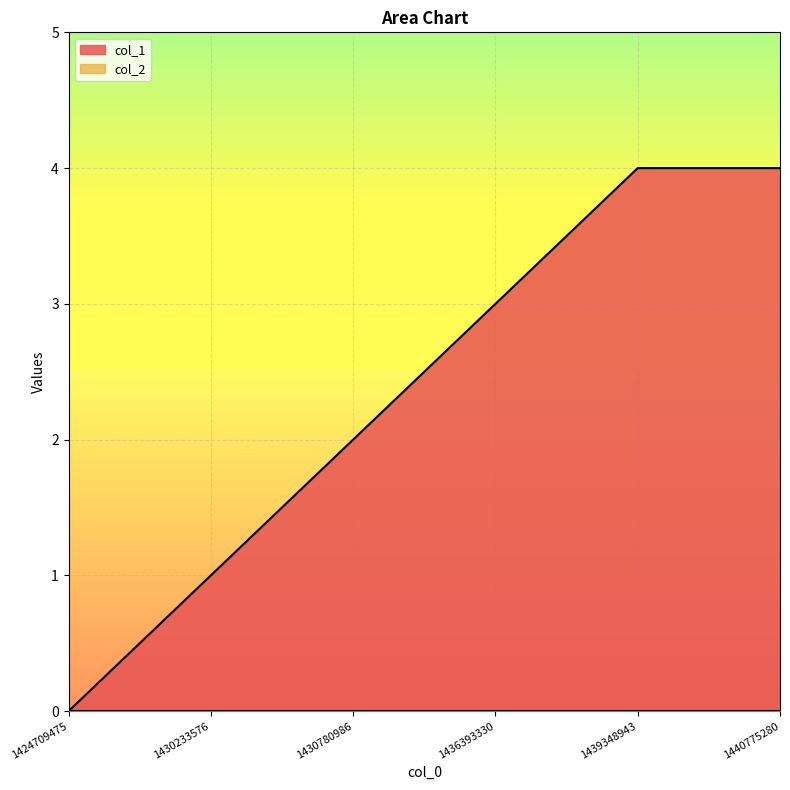

The chart shows a value of 4 at 1440775280. True or false?

True